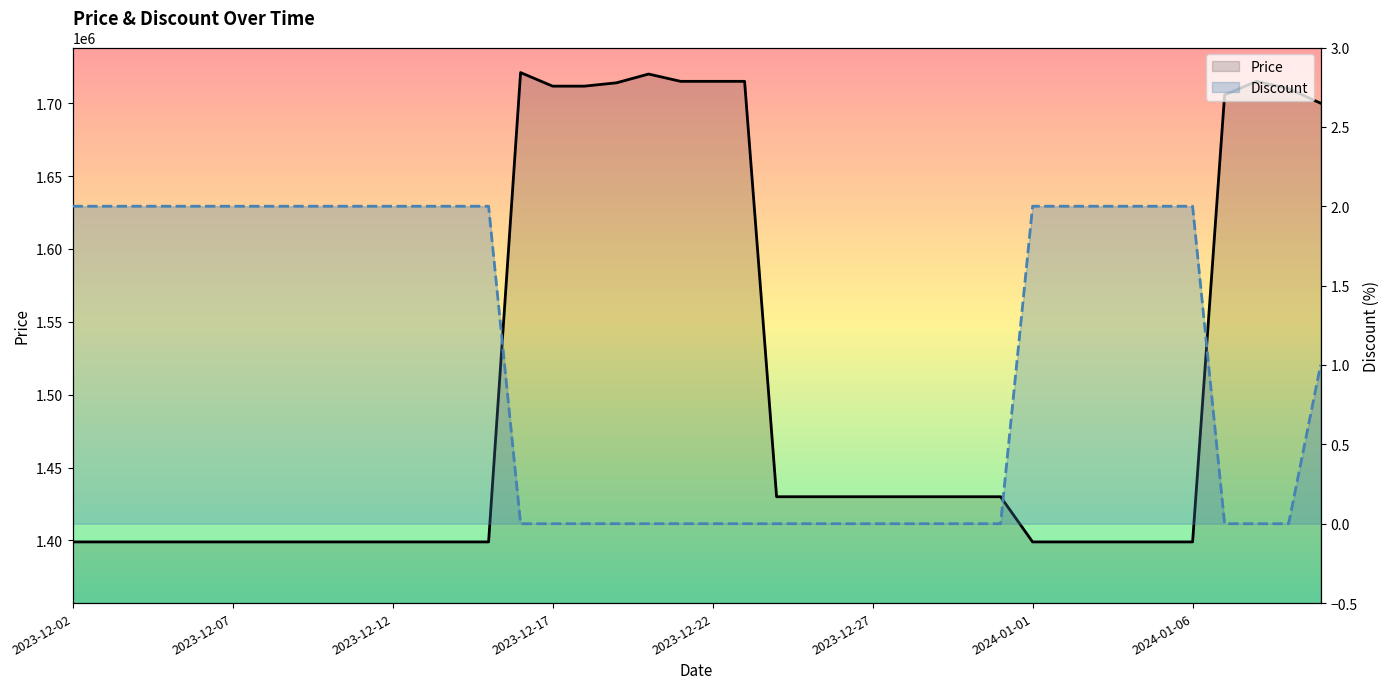

What are all the series names shown in the legend?

Price, Discount